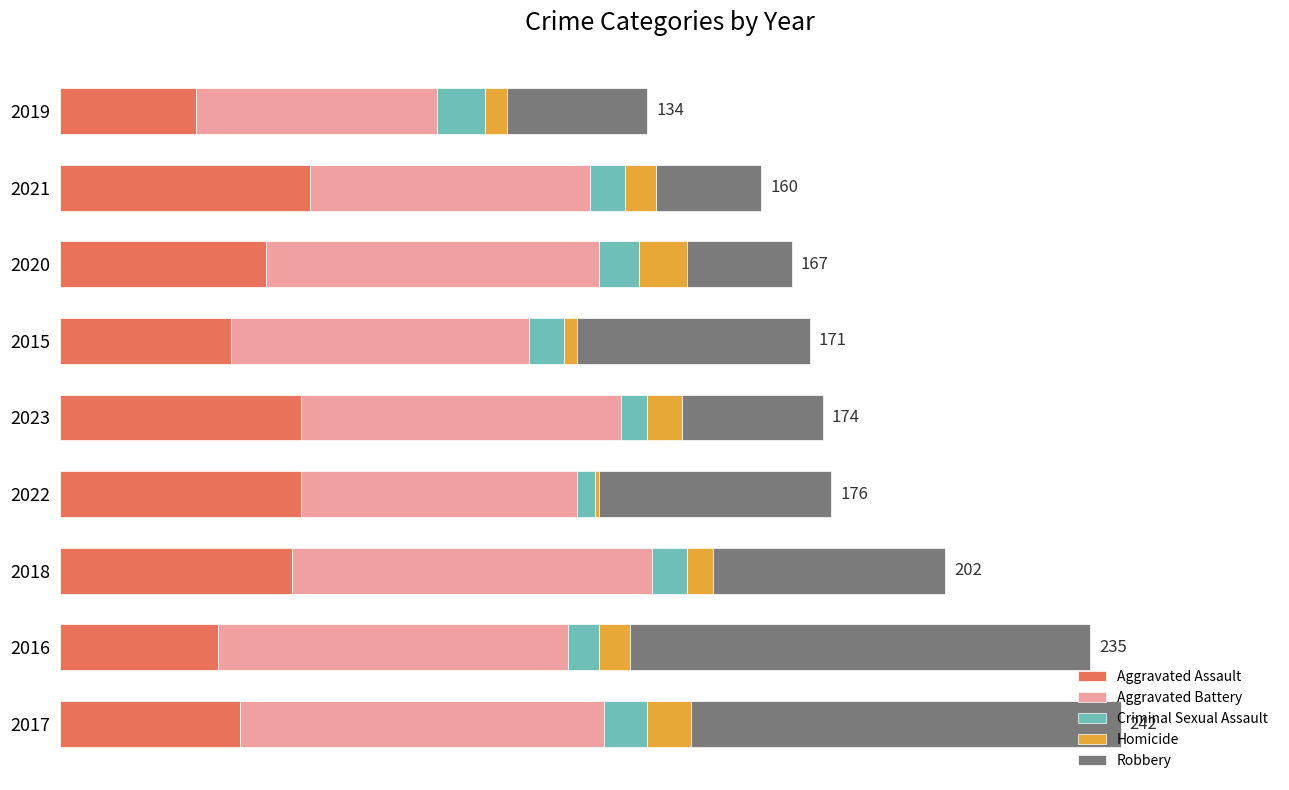

What are all the series names shown in the legend?

Aggravated Assault, Aggravated Battery, Criminal Sexual Assault, Homicide, Robbery